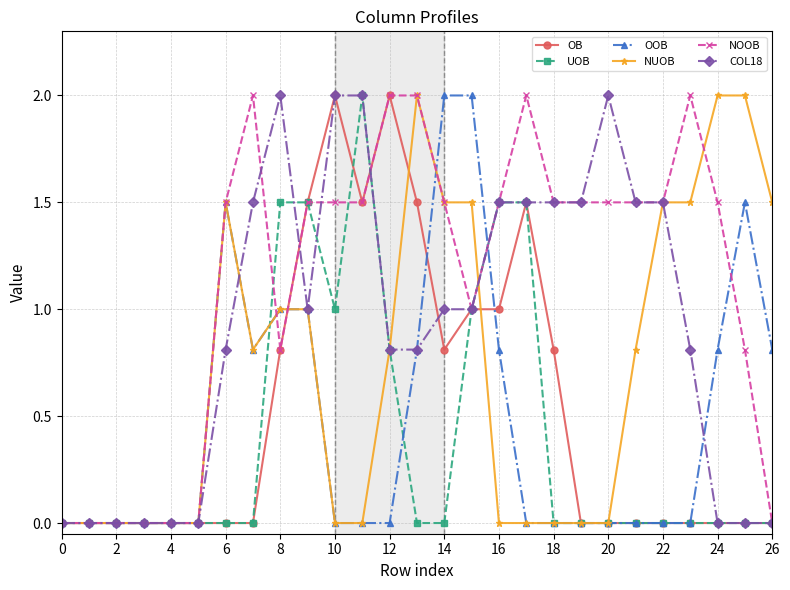

What are all the series names shown in the legend?

OB, UOB, OOB, NUOB, NOOB, COL18